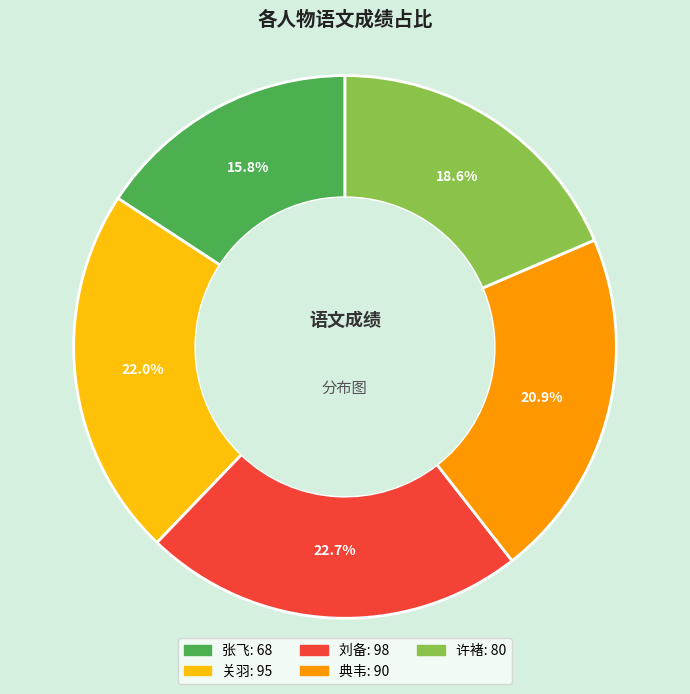

Approximately how many times larger is the value at 刘备 compared to 典韦?

1.1